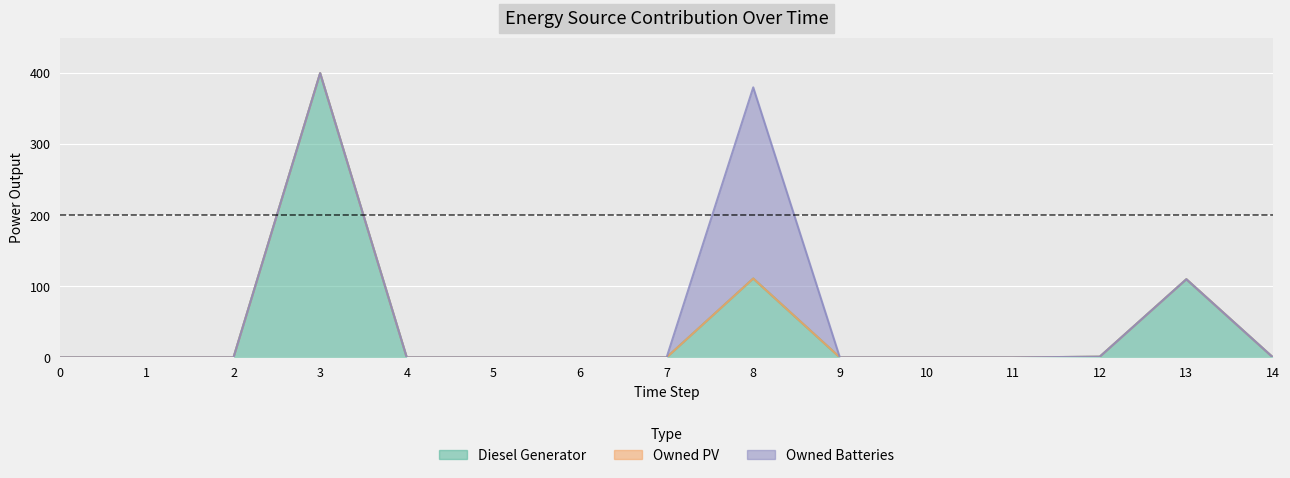

True or false: Diesel Generator has a value of 208 at 6.

False